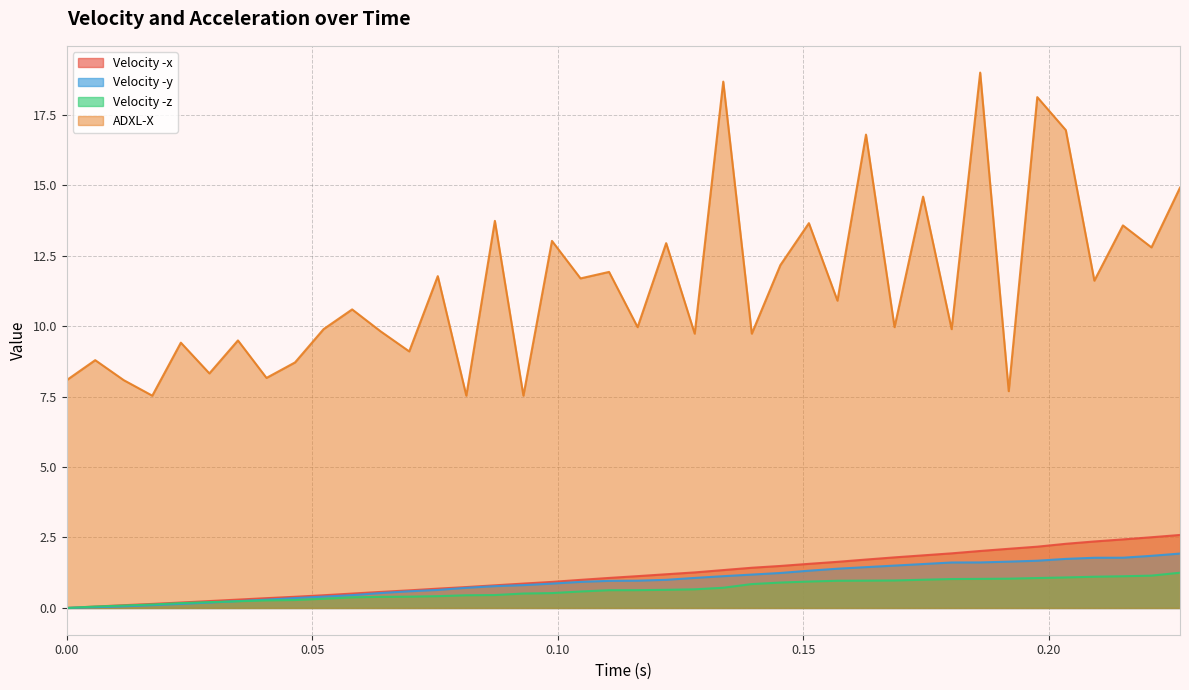

What is the highest value of the Velocity -x series?

2.6